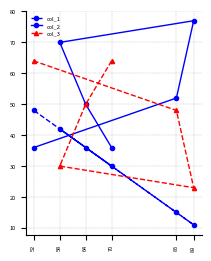

After their last crossing, which series has the higher values: col_2 or col_1?

col_1